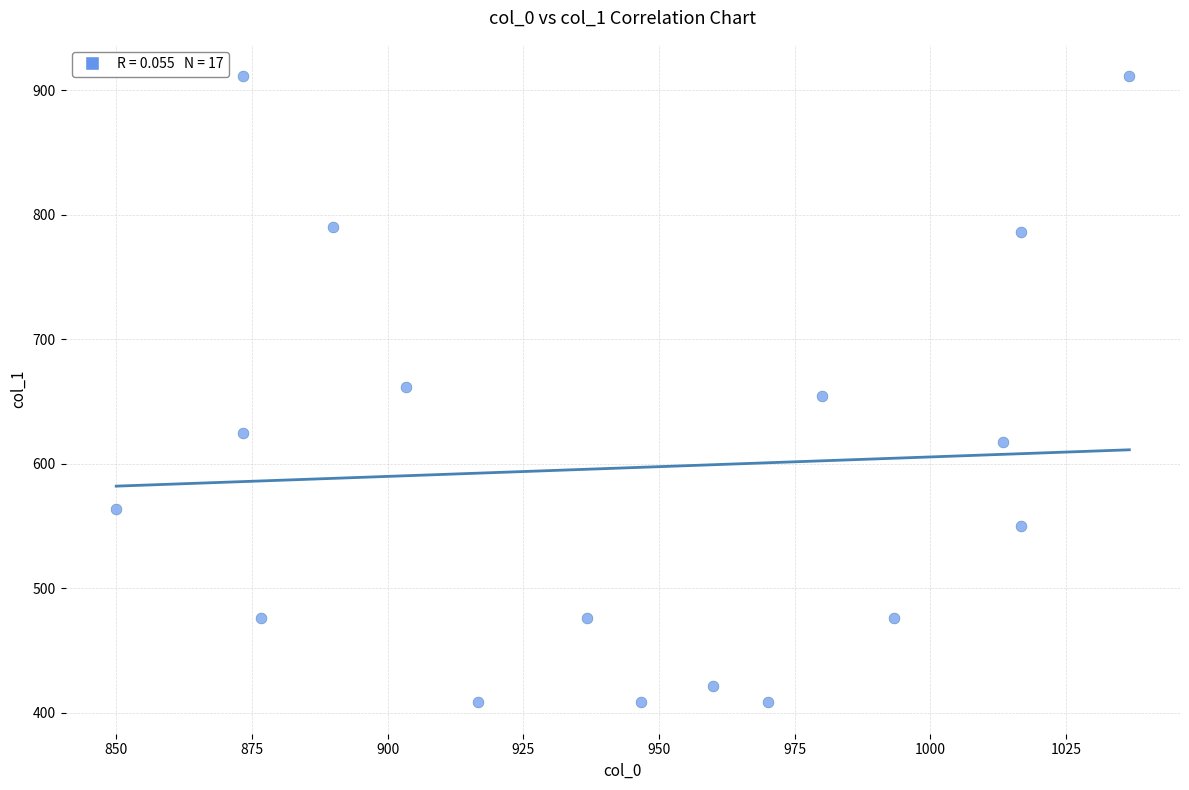

What is the range of X values (max minus min)?

186.7